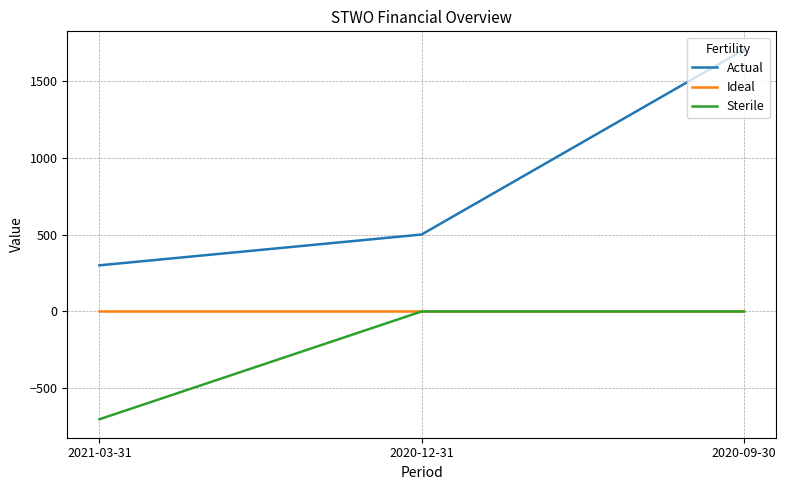

What is the difference between the highest and lowest values at 2020-09-30?

1700